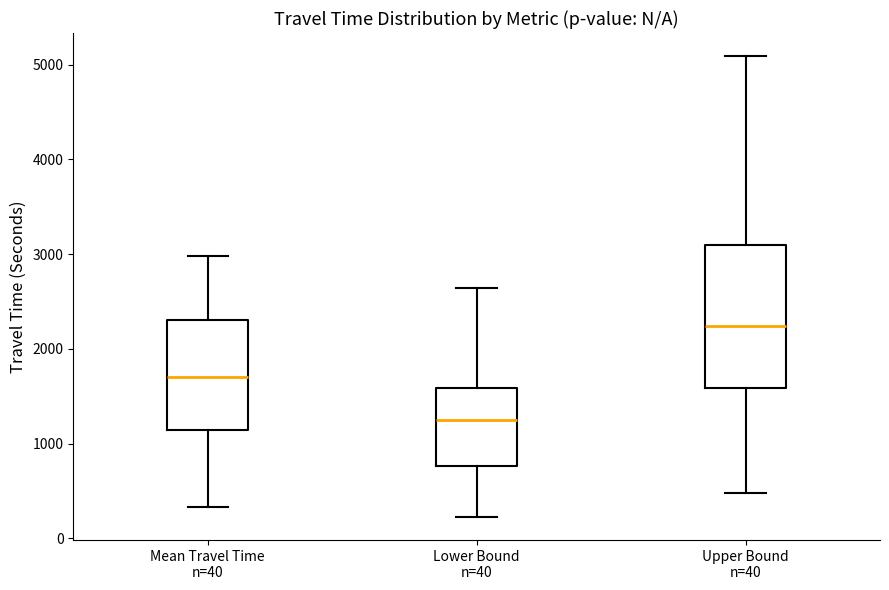

Comparing the boxes themselves (not the whiskers), which one is the tallest?

Upper Bound n=40